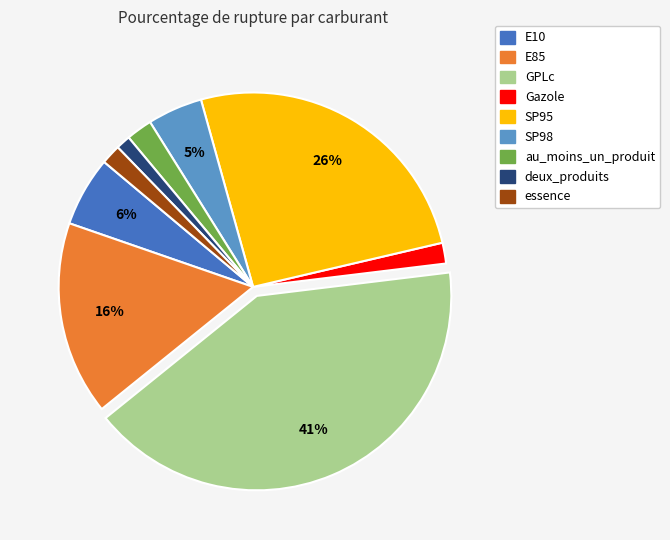

Does any single category account for the majority?

No